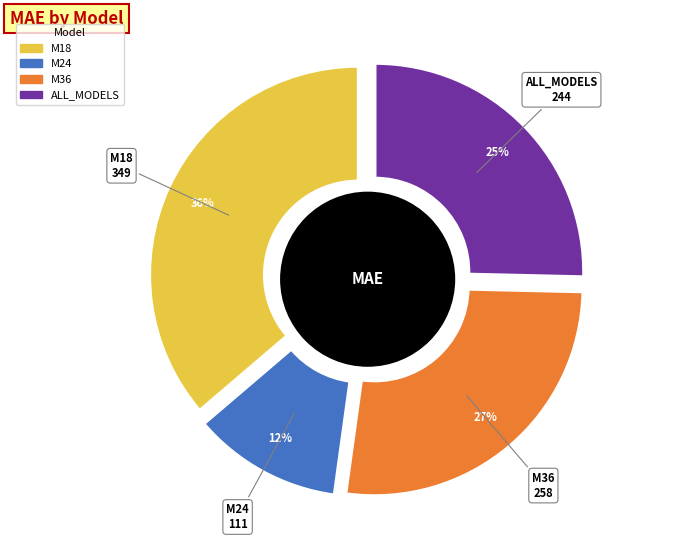

Do M18 and M36 together represent more than half of the pie?

Yes